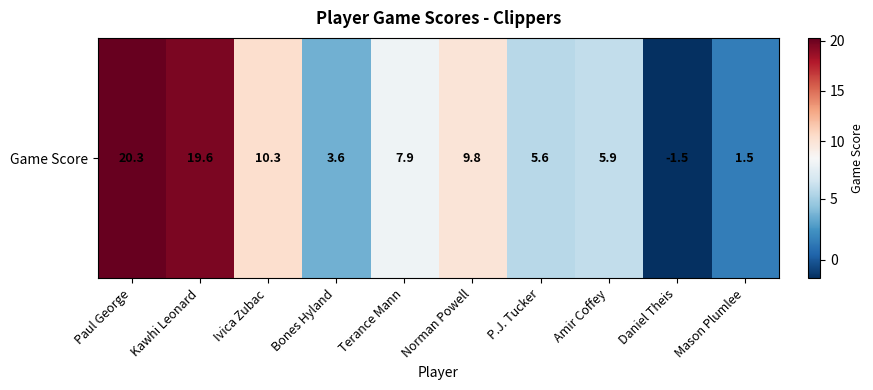

How many values are above zero?

9